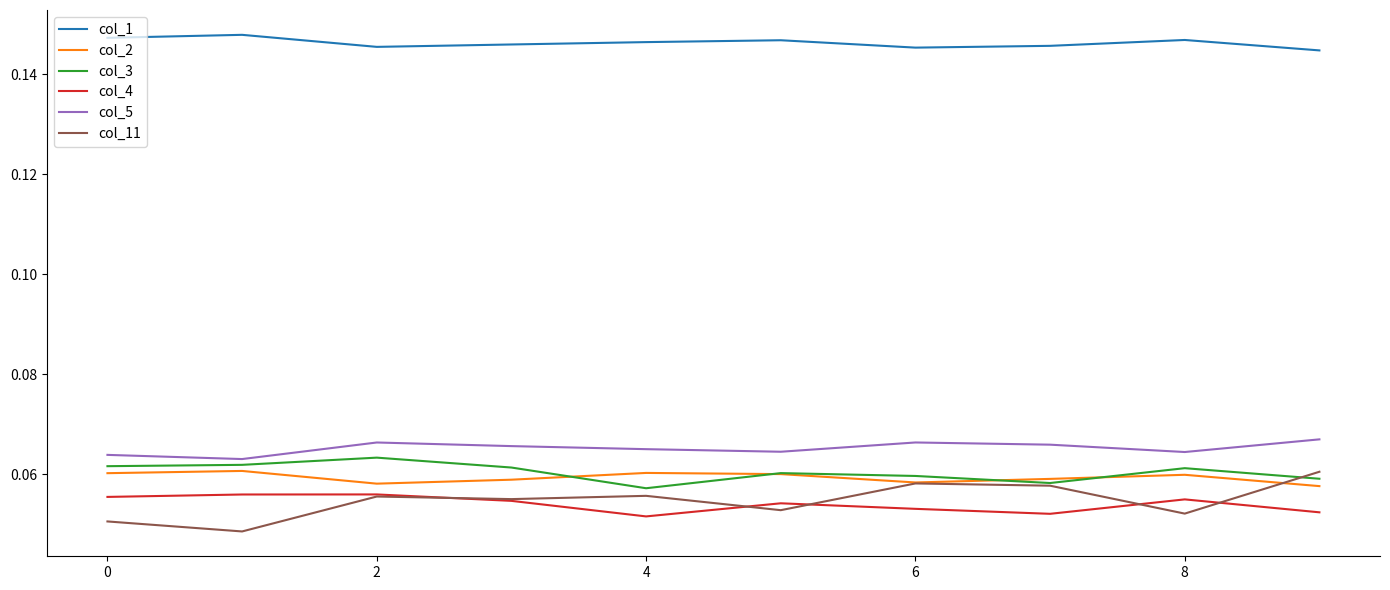

True or false: col_4 and col_5 intersect in this chart.

False